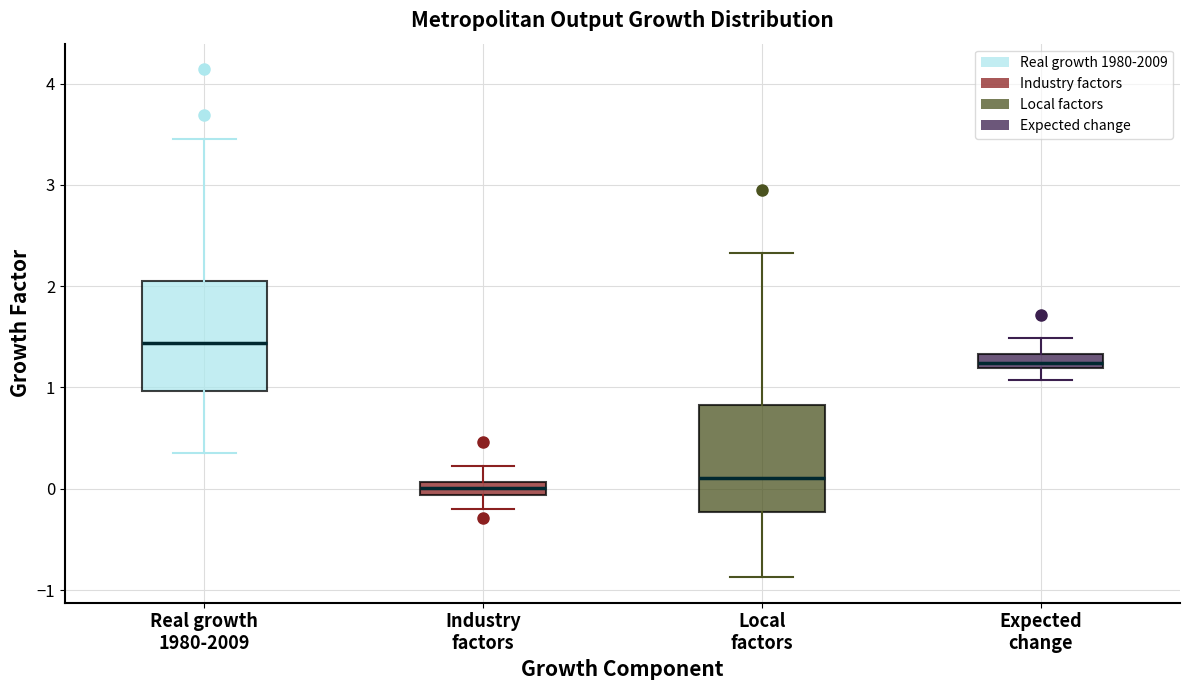

Where is the lower edge of the box for Expected change on the y-axis? The values are not printed on the chart, so give them approximately, as read against the axis.

1.2